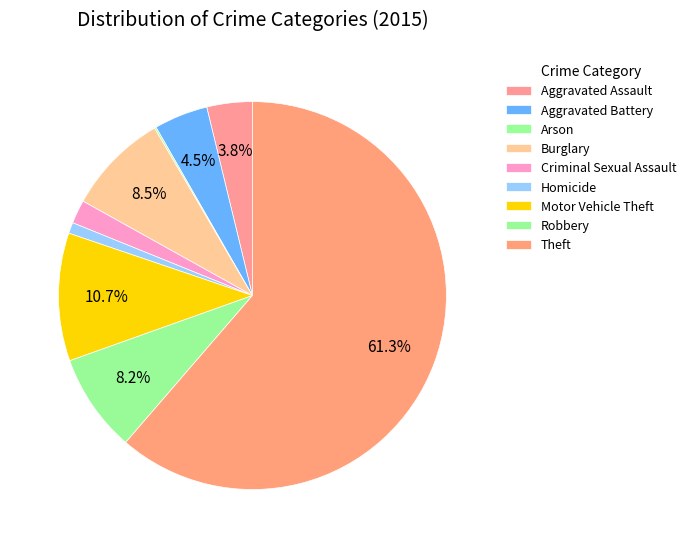

Is it true that Aggravated Assault is 4% of the pie?

True